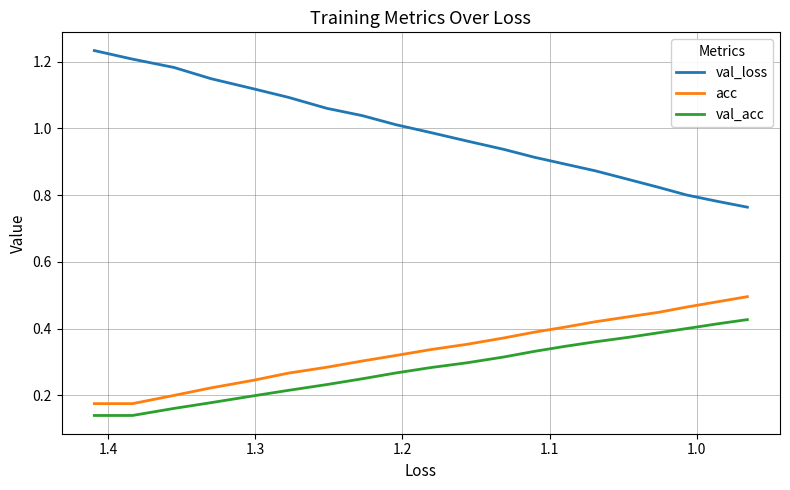

What is the difference between the second highest and minimum values in the val_loss series?

0.4